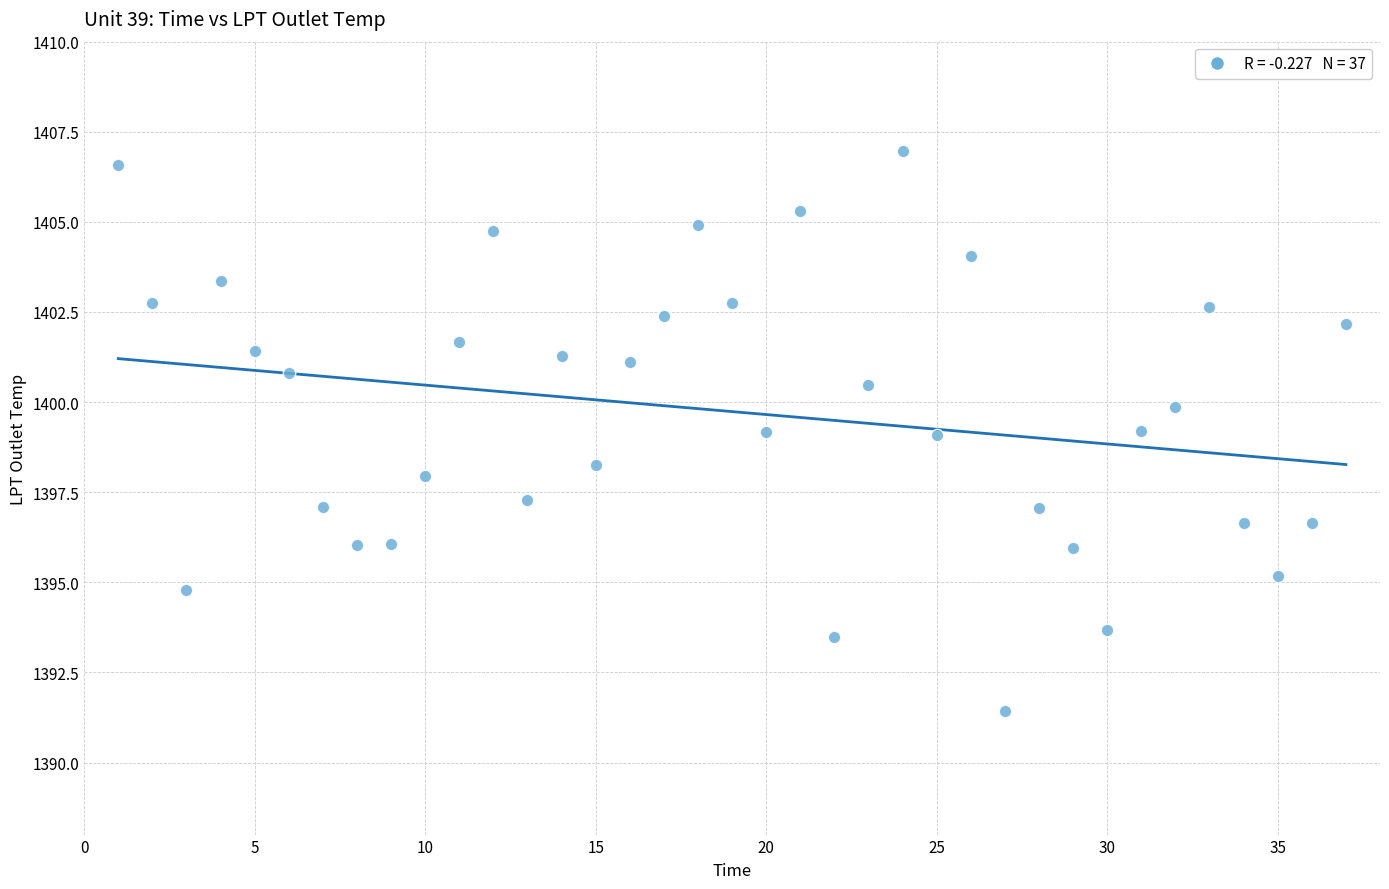

What is the range of X values (max minus min)?

36.0